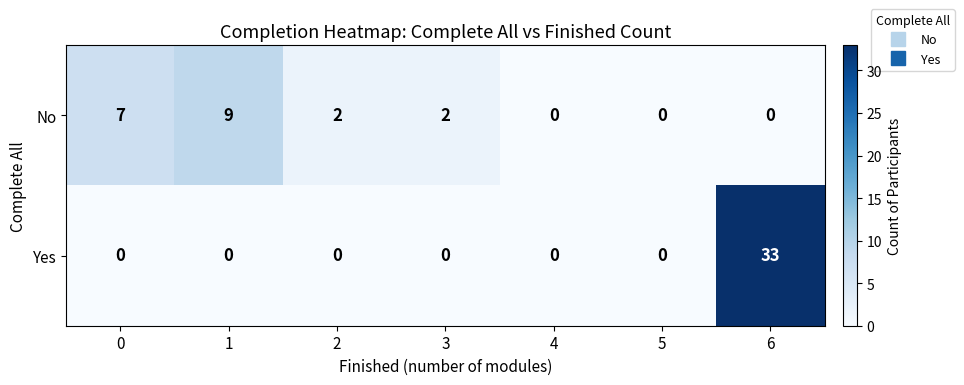

Reading right to left, list all the values displayed in this chart.

No: 6=0	5=0	4=0	3=2	2=2	1=9	0=7
Yes: 6=33	5=0	4=0	3=0	2=0	1=0	0=0